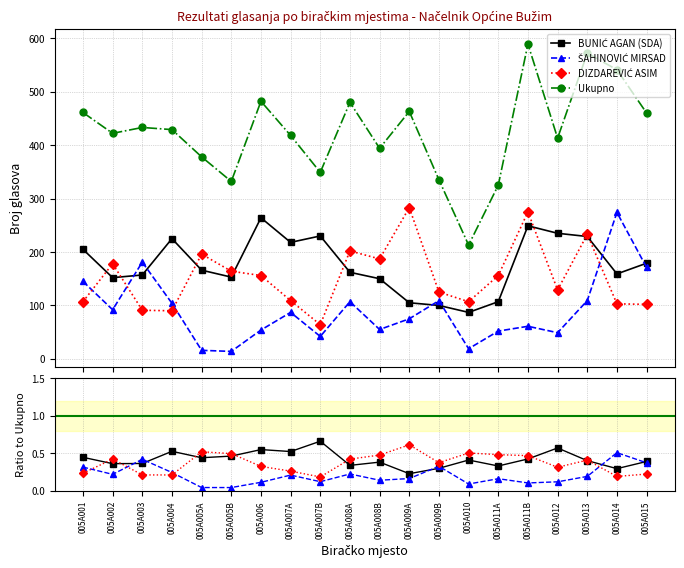

Reading left to right, what are all the values shown in this chart?

BUNIĆ AGAN (SDA): 005A001=0.4	005A002=0.4	005A003=0.4	005A004=0.5	005A005A=0.4	005A005B=0.5	005A006=0.5	005A007A=0.5	005A007B=0.7	005A008A=0.3	005A008B=0.4	005A009A=0.2	005A009B=0.3	005A010=0.4	005A011A=0.3	005A011B=0.4	005A012=0.6	005A013=0.4	005A014=0.3	005A015=0.4
ŠAHINOVIĆ MIRSAD: 005A001=0.3	005A002=0.2	005A003=0.4	005A004=0.2	005A005A=0.0	005A005B=0.0	005A006=0.1	005A007A=0.2	005A007B=0.1	005A008A=0.2	005A008B=0.1	005A009A=0.2	005A009B=0.3	005A010=0.1	005A011A=0.2	005A011B=0.1	005A012=0.1	005A013=0.2	005A014=0.5	005A015=0.4
DIZDAREVIĆ ASIM: 005A001=0.2	005A002=0.4	005A003=0.2	005A004=0.2	005A005A=0.5	005A005B=0.5	005A006=0.3	005A007A=0.3	005A007B=0.2	005A008A=0.4	005A008B=0.5	005A009A=0.6	005A009B=0.4	005A010=0.5	005A011A=0.5	005A011B=0.5	005A012=0.3	005A013=0.4	005A014=0.2	005A015=0.2
Ukupno: 005A001=461.0	005A002=422.0	005A003=433.0	005A004=429.0	005A005A=378.0	005A005B=332.0	005A006=482.0	005A007A=418.0	005A007B=349.0	005A008A=480.0	005A008B=394.0	005A009A=463.0	005A009B=335.0	005A010=213.0	005A011A=325.0	005A011B=589.0	005A012=413.0	005A013=572.0	005A014=541.0	005A015=460.0